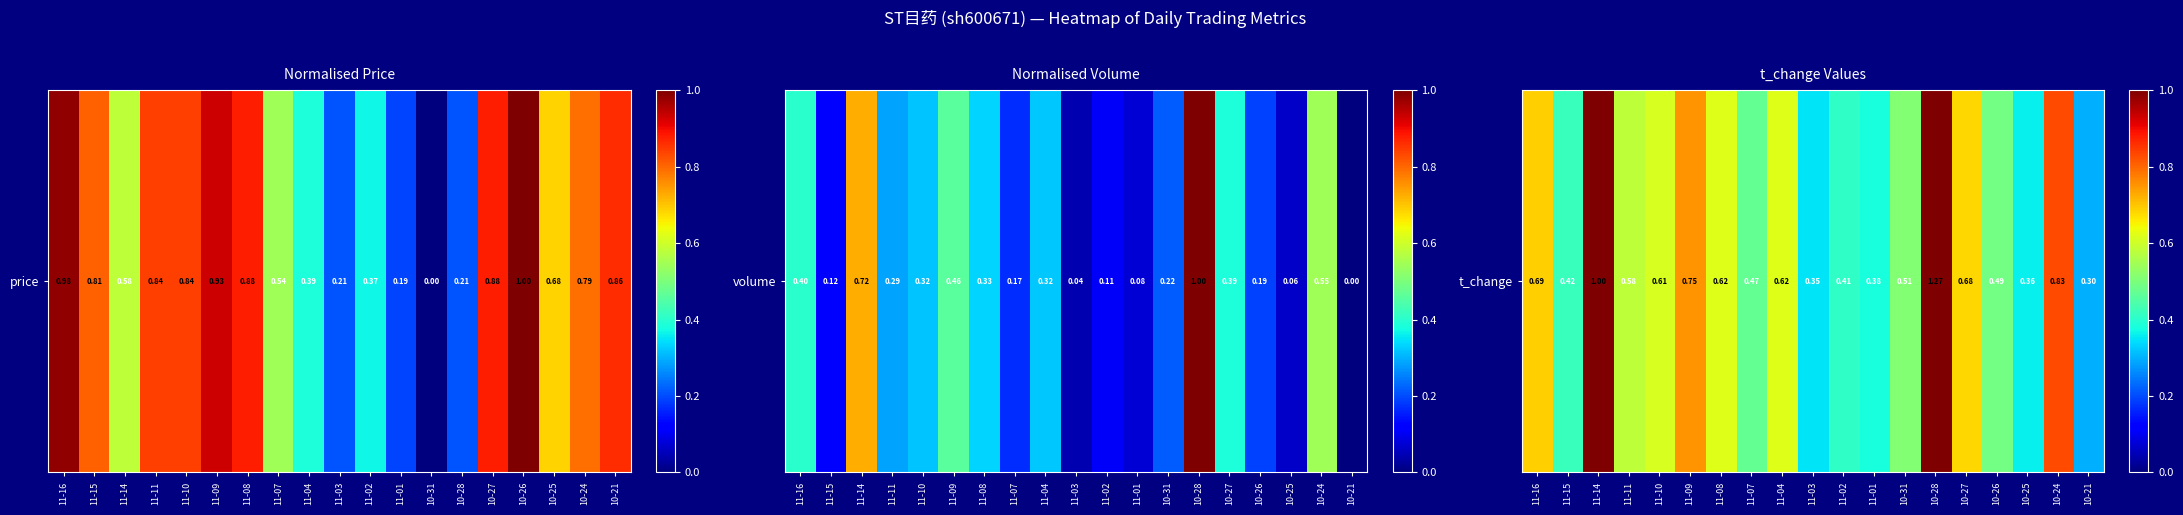

The value at 11-11 is 0.6. True or false?

True